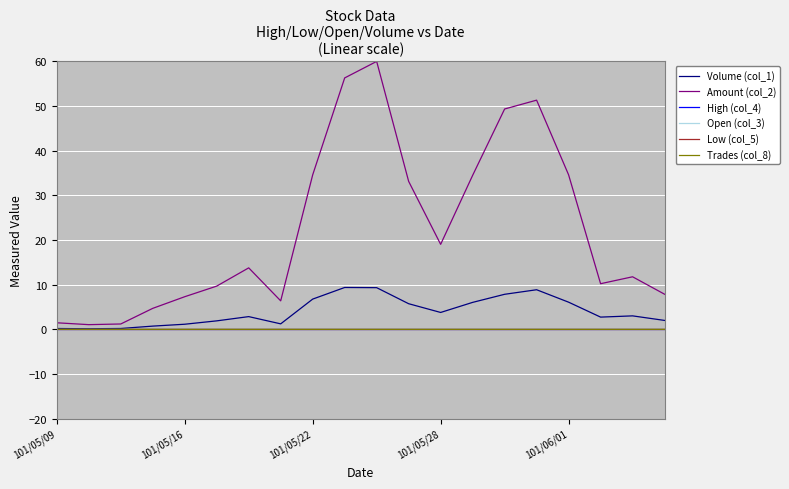

In High (col_4), how many points are higher than both neighbors (excluding endpoints)?

5